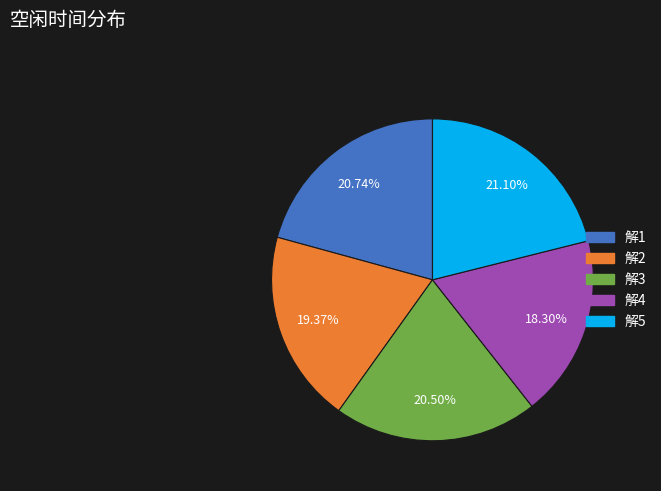

How many slices are in this pie chart?

5